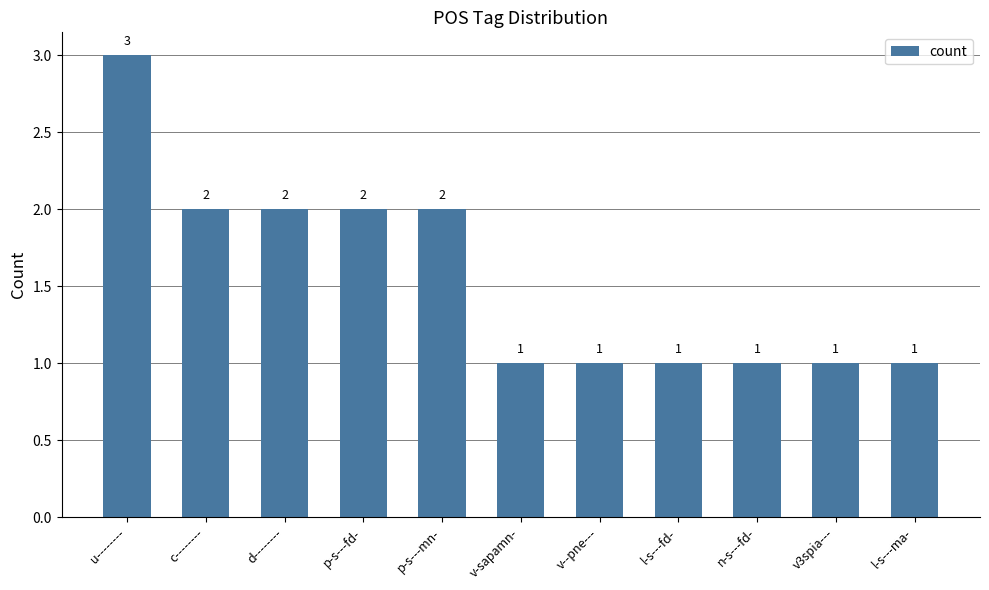

Read the value at p-s---mn-.

2